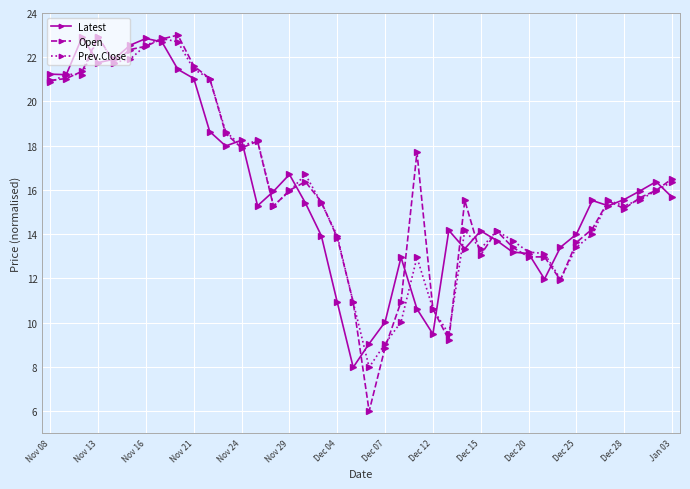

Does the chart have visible grid lines?

Yes